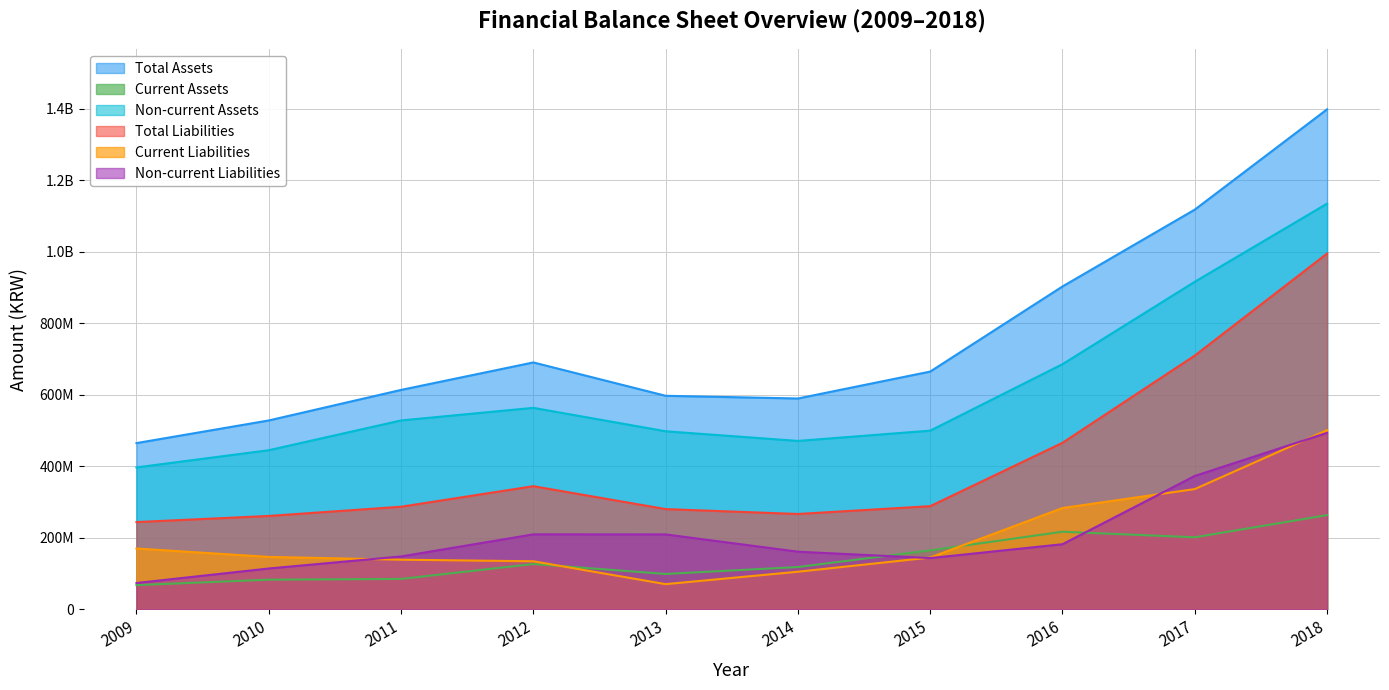

Reading right to left, transcribe all the data shown in this chart.

Total Assets: 2018=1398430529	2017=1118007376	2016=903109895	2015=665121656	2014=589824045	2013=597401773	2012=690651888	2011=613790277	2010=528412410	2009=465106428
Current Assets: 2018=263755162	2017=201758542	2016=217318180	2015=165196649	2014=118612314	2013=99223645	2012=127000439	2011=85334517	2010=83220002	2009=68002348
Non-current Assets: 2018=1134675367	2017=916248834	2016=685791715	2015=499925007	2014=471211731	2013=498178128	2012=563651449	2011=528455761	2010=445192408	2009=397104080
Total Liabilities: 2018=995127339	2017=709870114	2016=465970614	2015=288765360	2014=266922647	2013=280567403	2012=344638711	2011=287199790	2010=261405845	2009=244292680
Current Liabilities: 2018=501339000	2017=336546369	2016=283597130	2015=145149376	2014=105460288	2013=70761507	2012=134693241	2011=139049622	2010=146894726	2009=170346253
Non-current Liabilities: 2018=493788339	2017=373323746	2016=182373484	2015=143615984	2014=161462359	2013=209805895	2012=209945470	2011=148150169	2010=114511119	2009=73946427